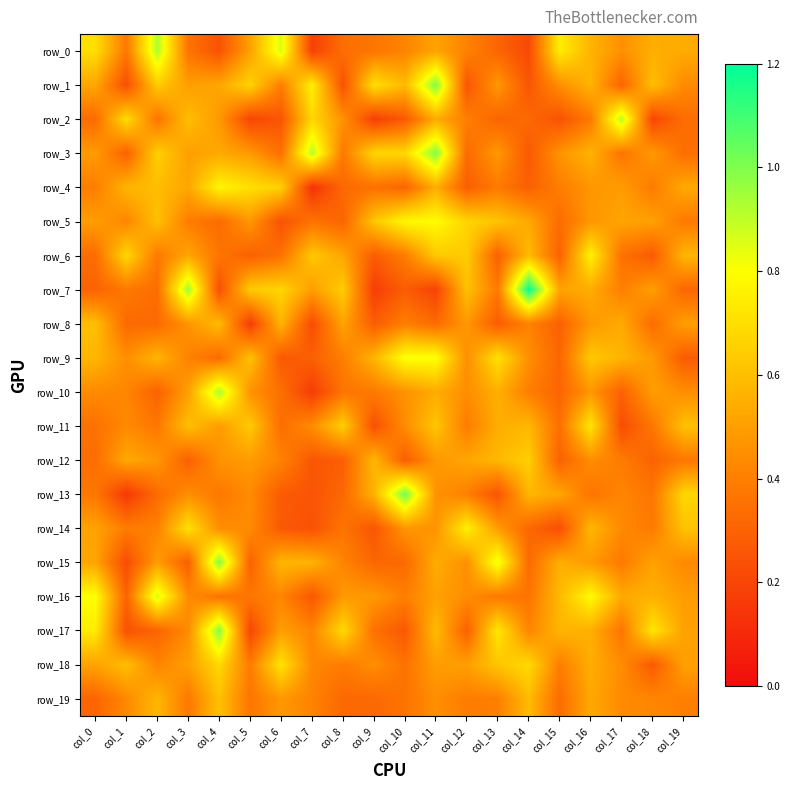

The row_14 series shows 0.9 at col_19. True or false?

False